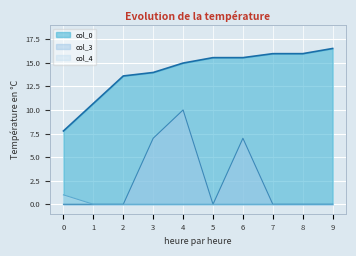

Between 4 and 7, which series saw the biggest shift?

col_3